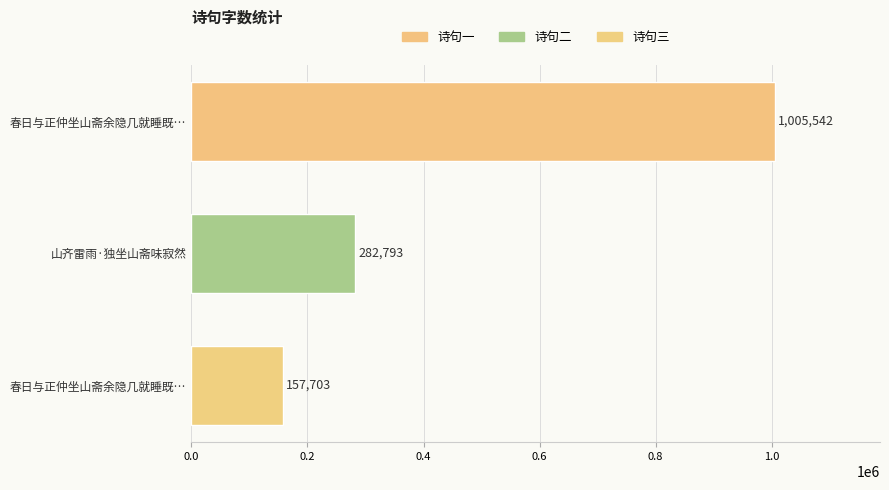

How many series are shown in this chart?

1